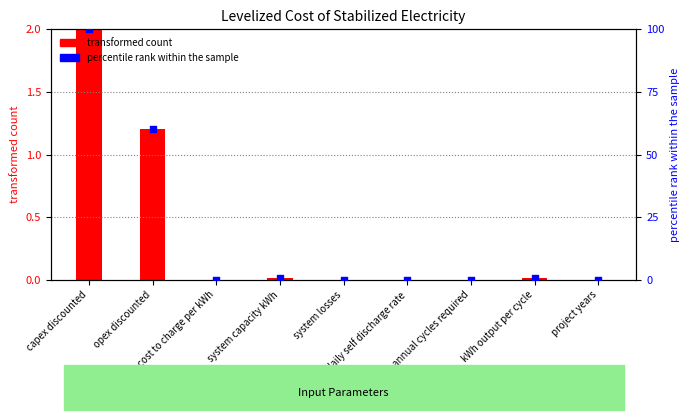

What are all the series names shown in the legend?

transformed count, percentile rank within the sample